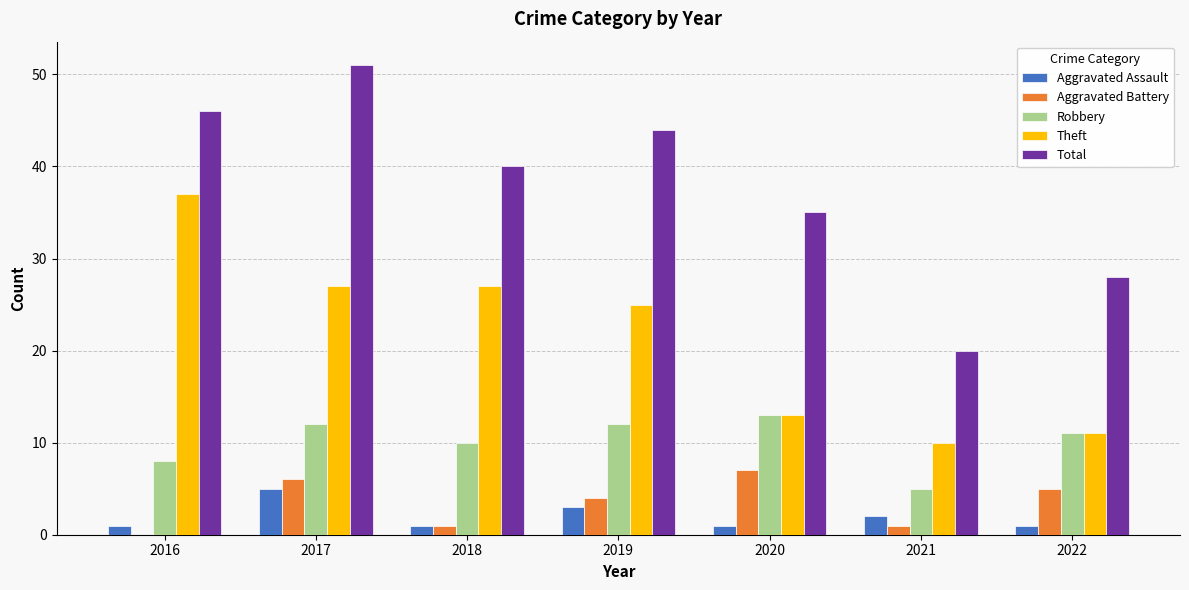

How many distinct data groups are displayed?

5